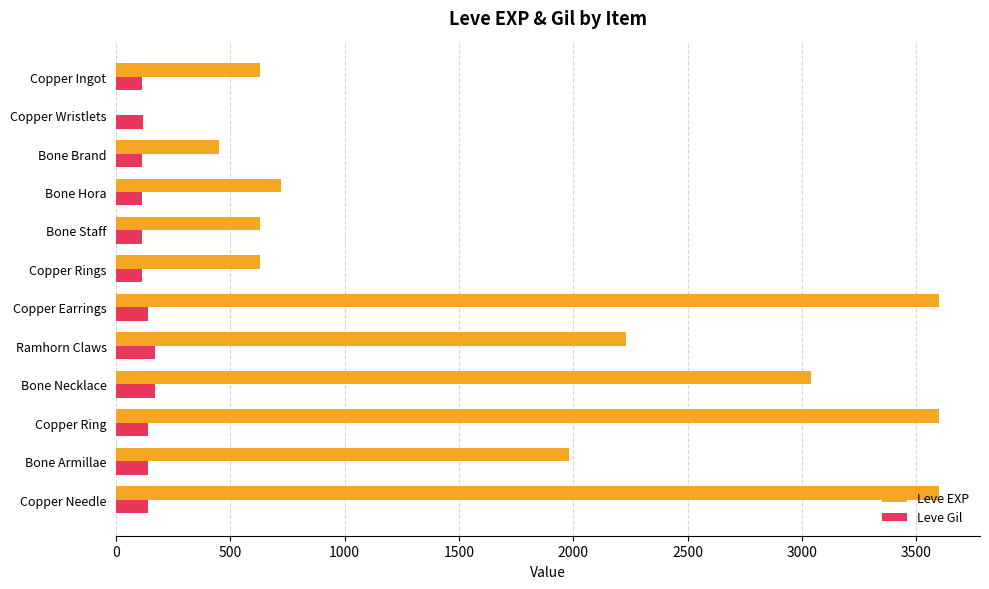

What is the total value across all series at Bone Hora?

832